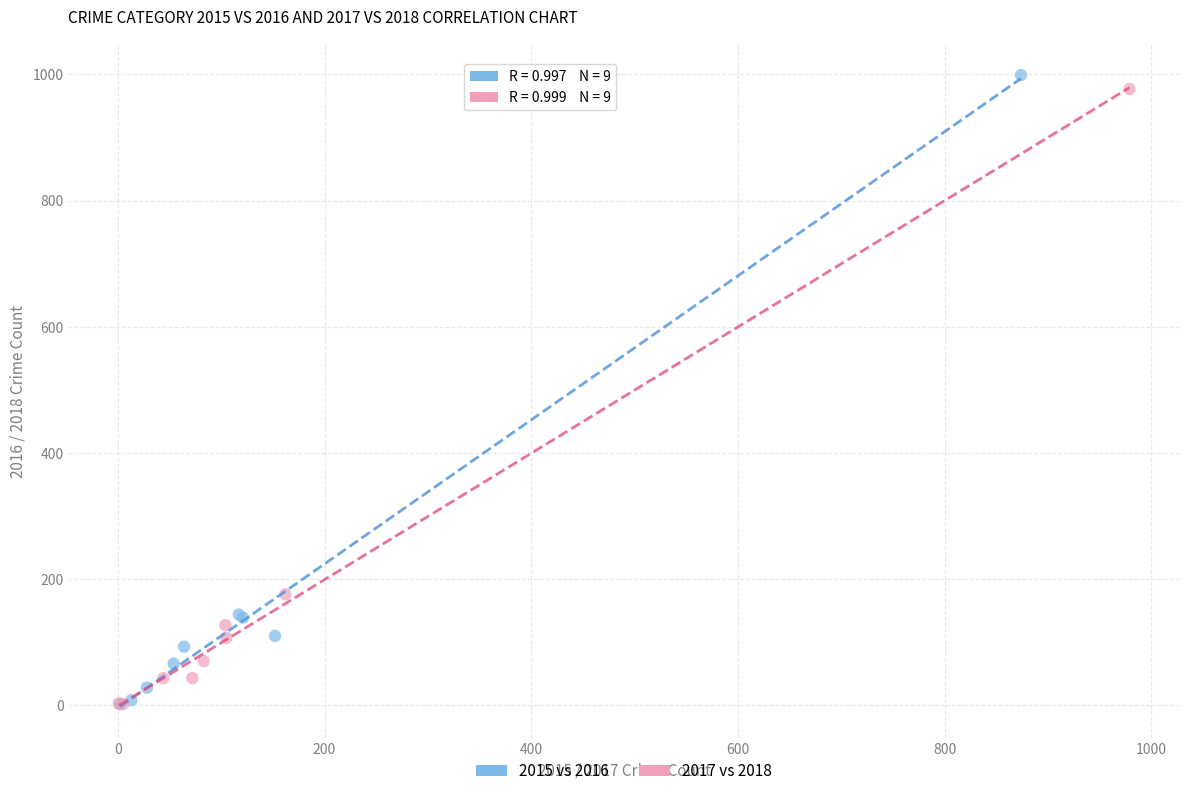

Which series has the largest Y range (max minus min)?

2015 vs 2016